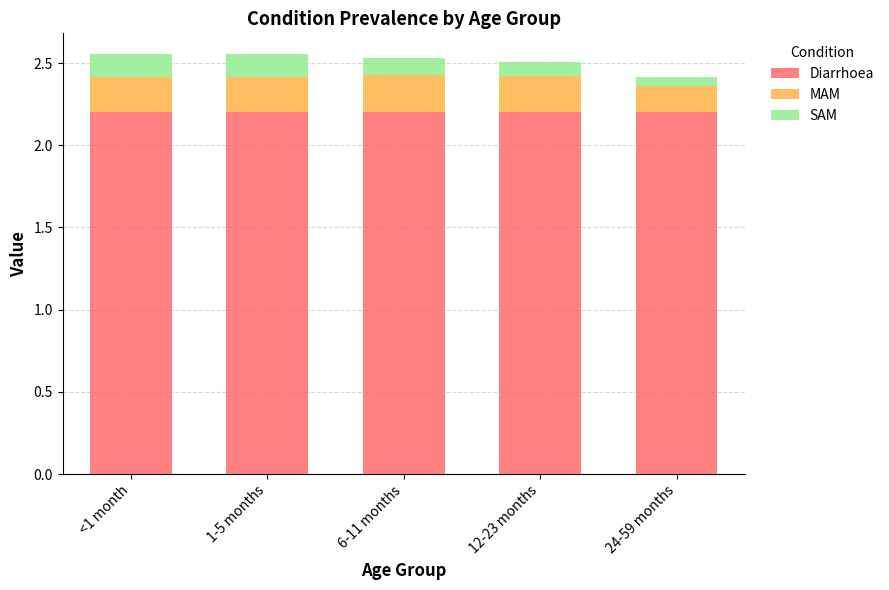

What are all the series names shown in the legend?

Diarrhoea, MAM, SAM